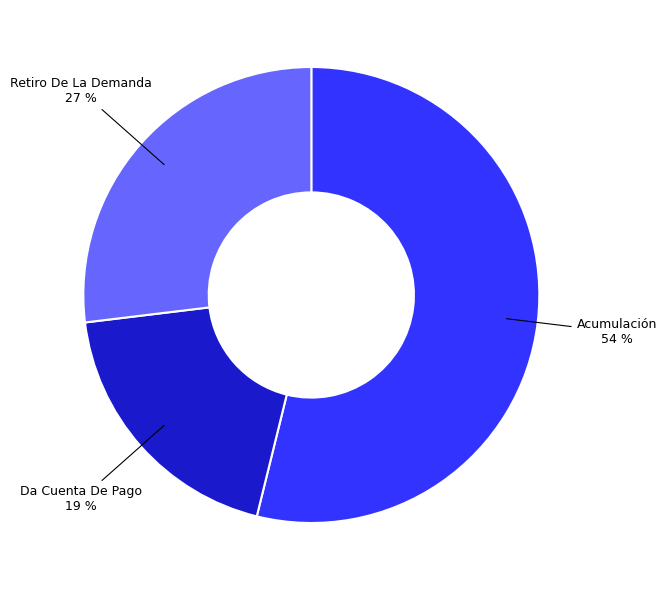

Count the number of slices in the pie.

3